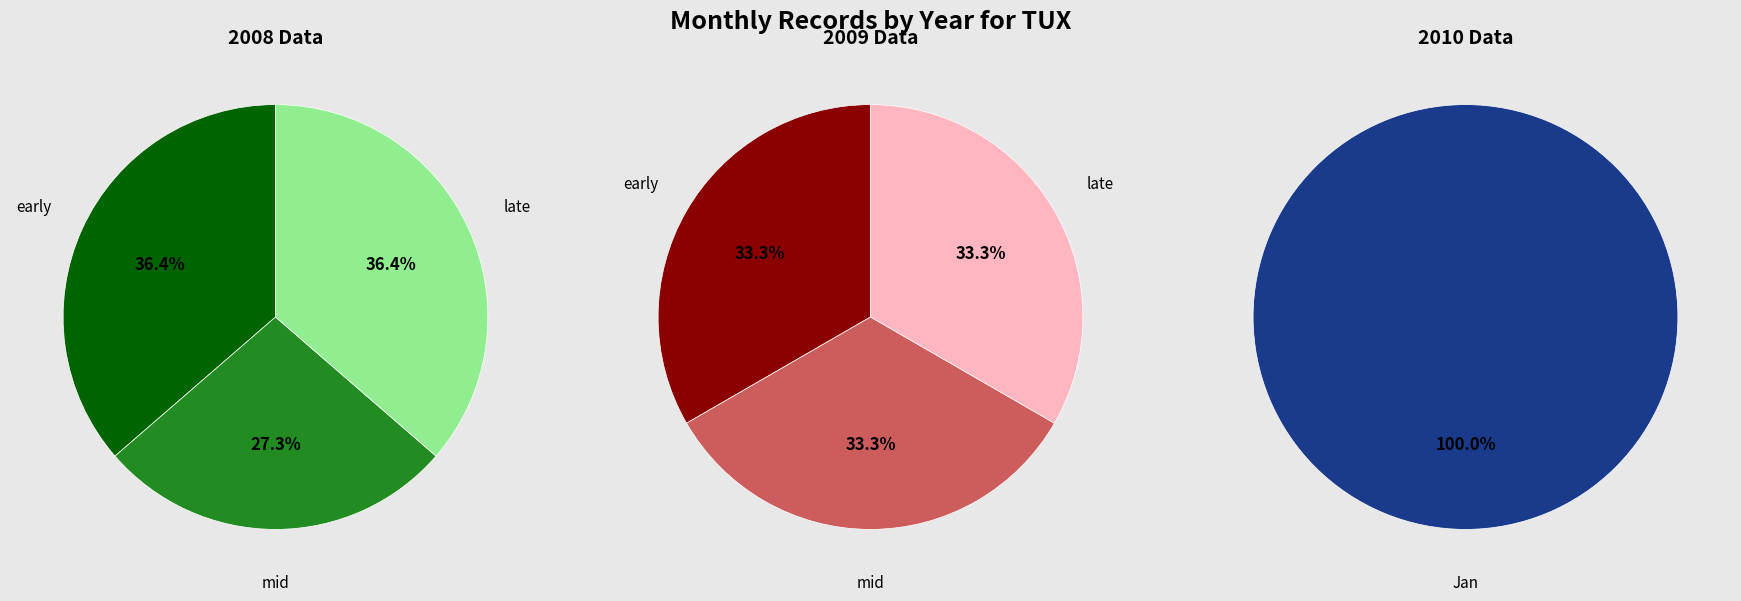

Rank the categories by value from highest to lowest.

2009, 2008, 2010